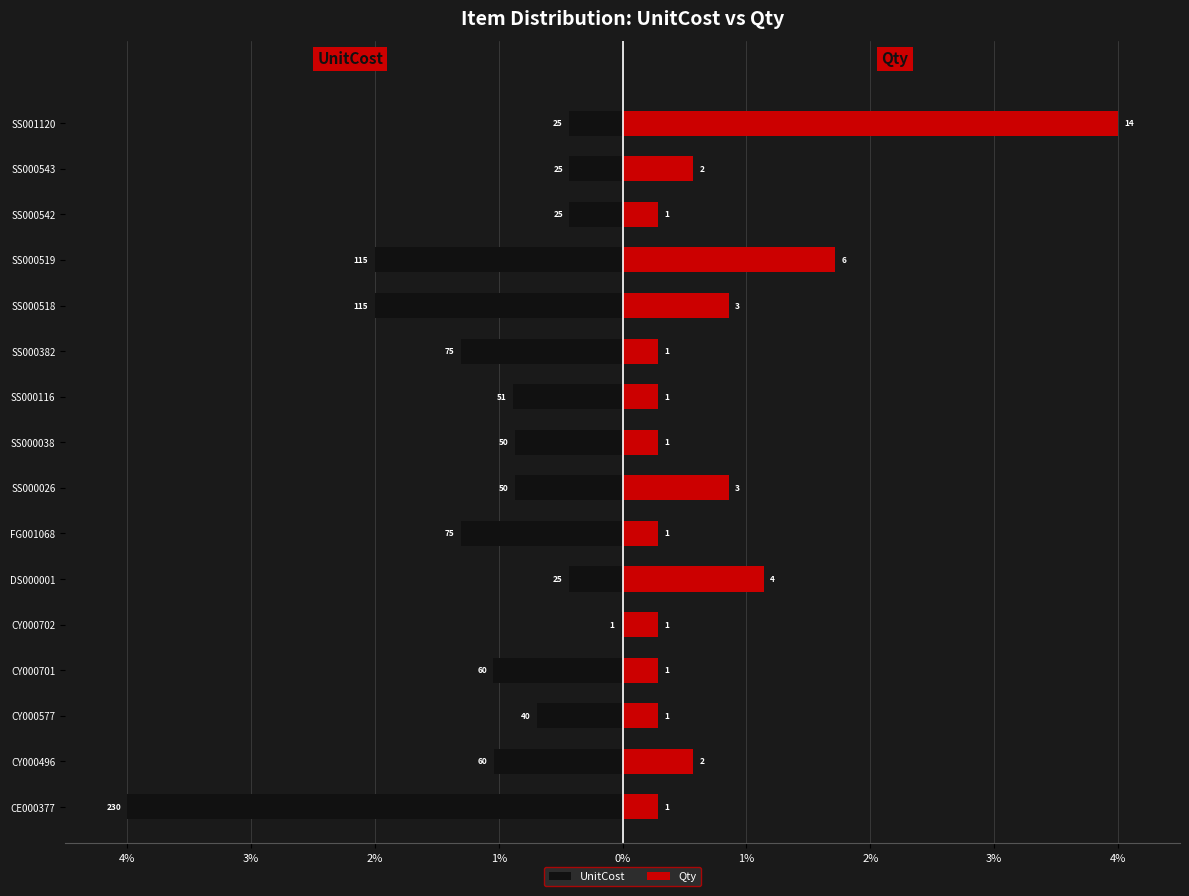

Which series has the largest range (max minus min)?

UnitCost